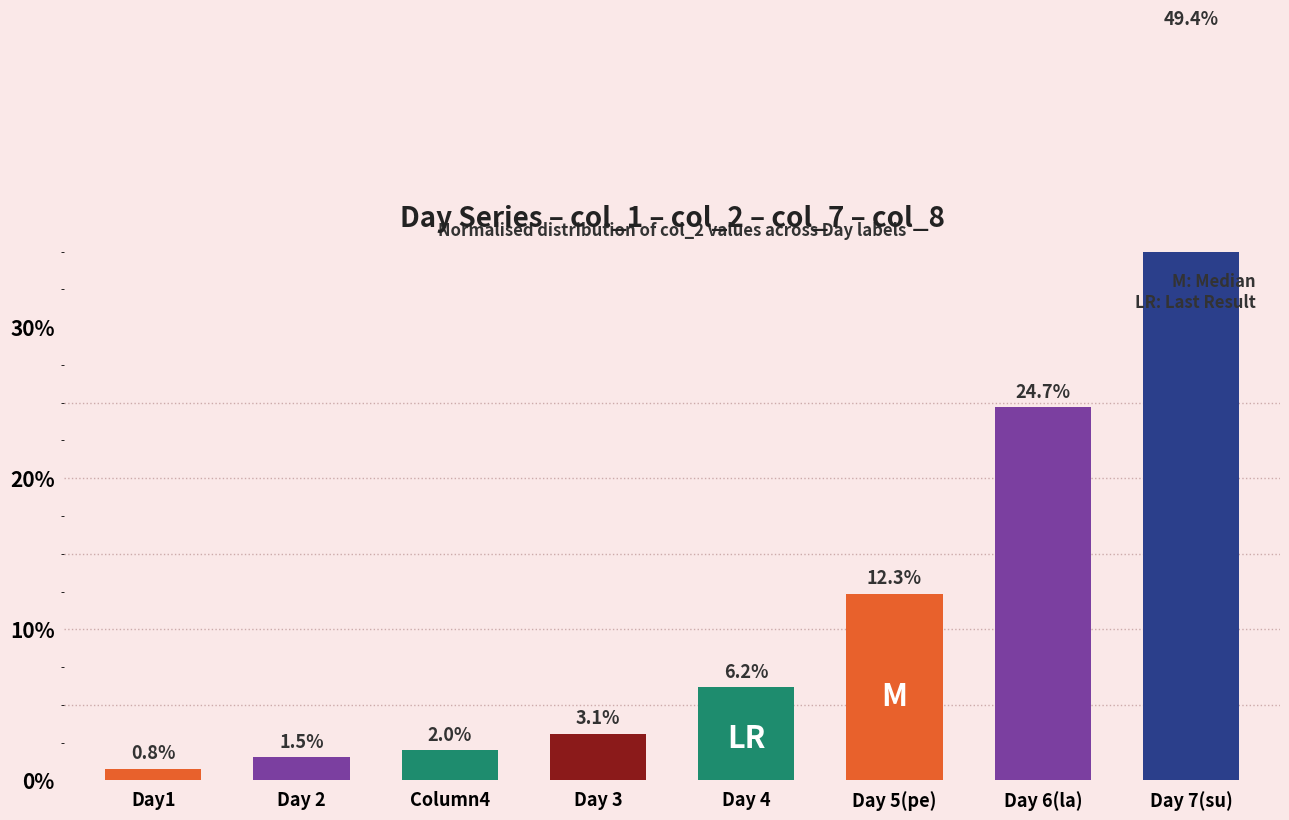

What is the greatest value displayed?

49.4